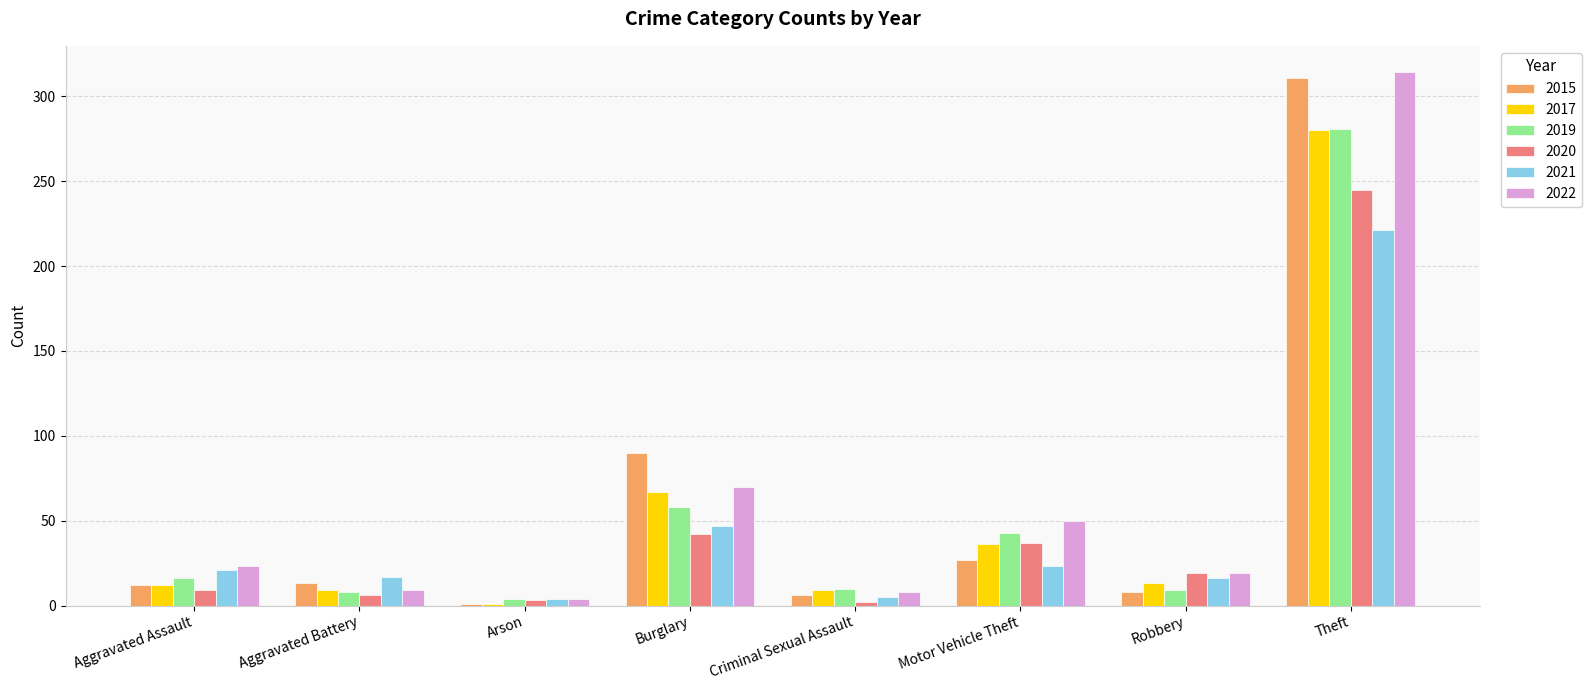

What is the difference between the 2015 values at Aggravated Assault and Burglary?

78